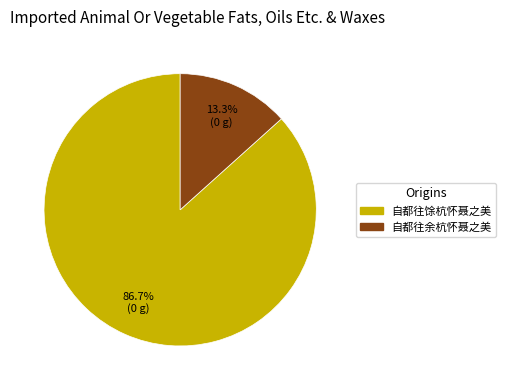

What is the smallest slice in the pie chart?

自都往余杭怀聂之美